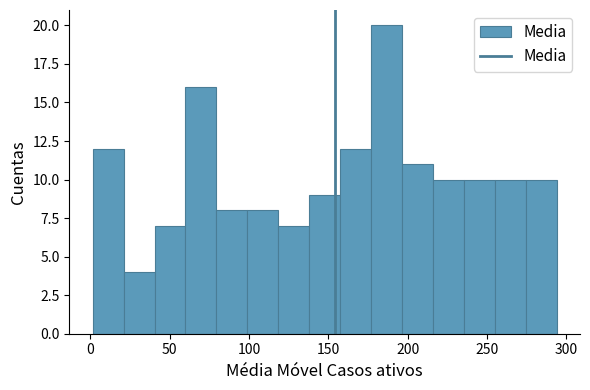

Read against the x-axis, roughly where is the centre of the tallest bar?

185